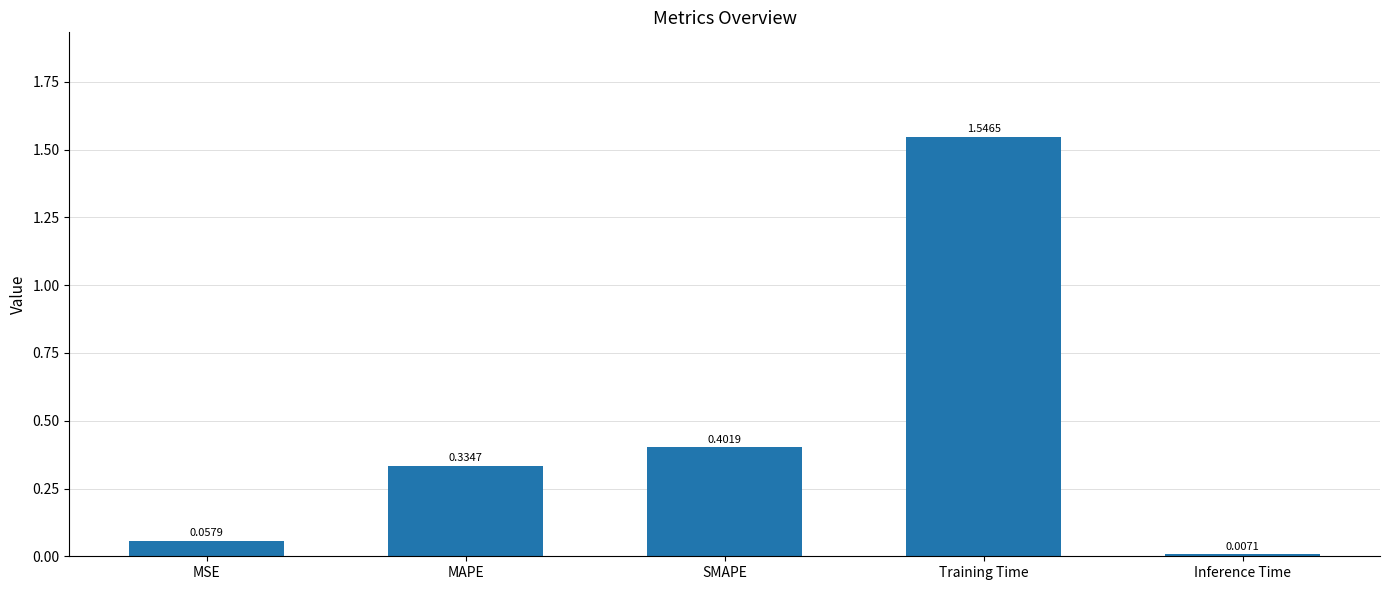

What is the label of the 2nd bar from the right?

Training Time